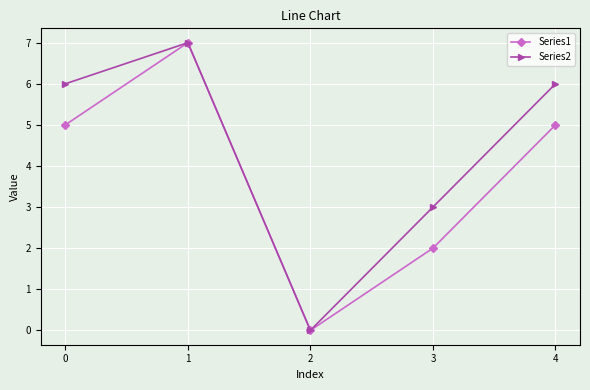

Rank the series by their average value, from lowest to highest.

Series1, Series2